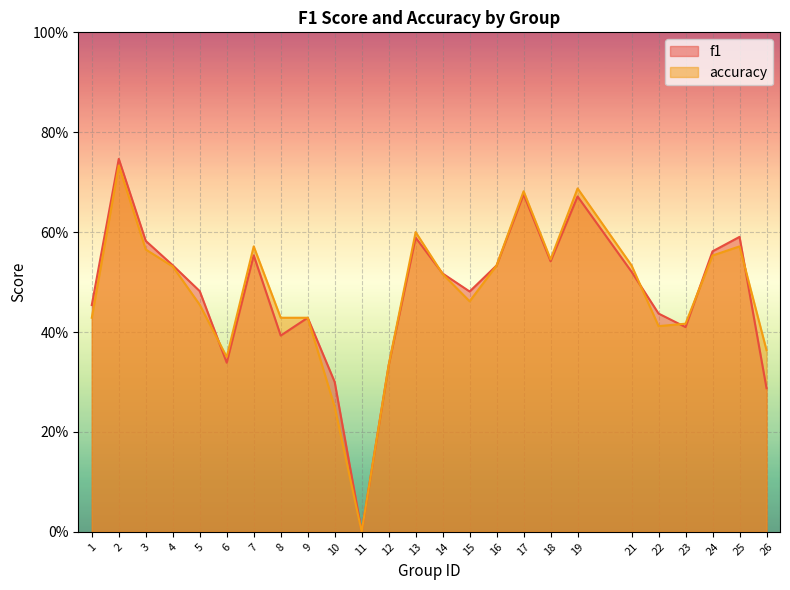

Reading left to right, what are all the values shown in this chart?

f1: 0.5	0.7	0.6	0.5	0.5	0.3	0.6	0.4	0.4	0.3	0.0	0.3	0.6	0.5	0.5	0.5	0.7	0.5	0.7	0.5	0.4	0.4	0.6	0.6	0.3
accuracy: 0.4	0.7	0.6	0.5	0.5	0.3	0.6	0.4	0.4	0.2	0.0	0.3	0.6	0.5	0.5	0.5	0.7	0.5	0.7	0.5	0.4	0.4	0.6	0.6	0.4